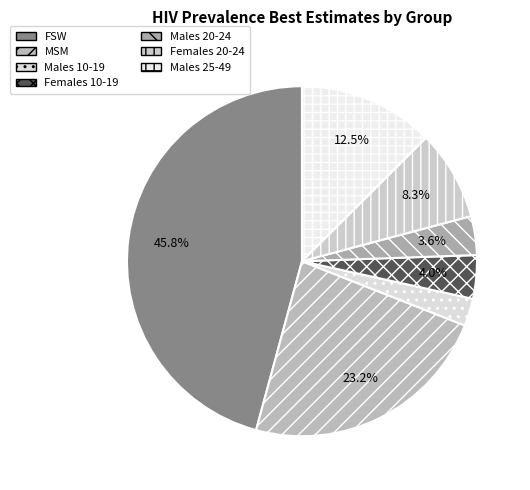

How many slices are in this pie chart?

7